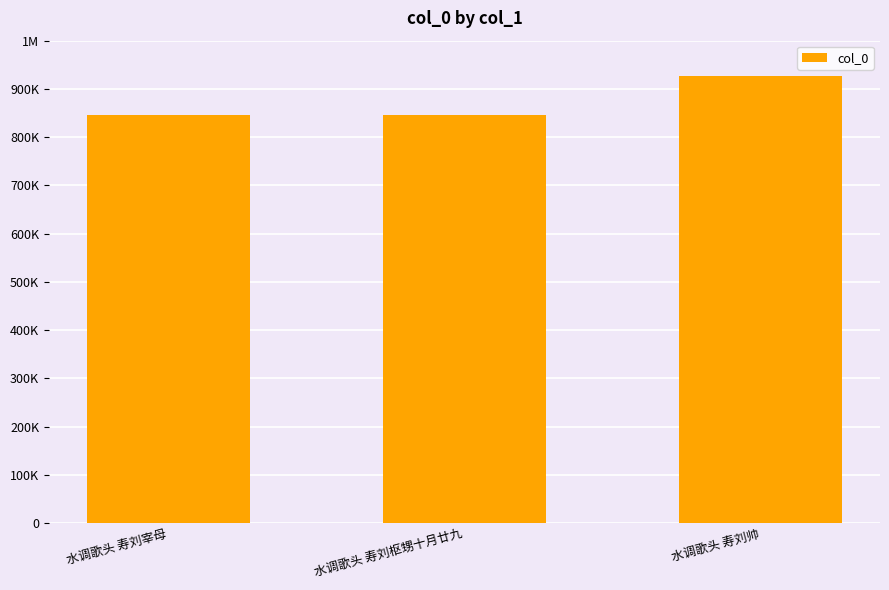

Are the bars horizontal?

No